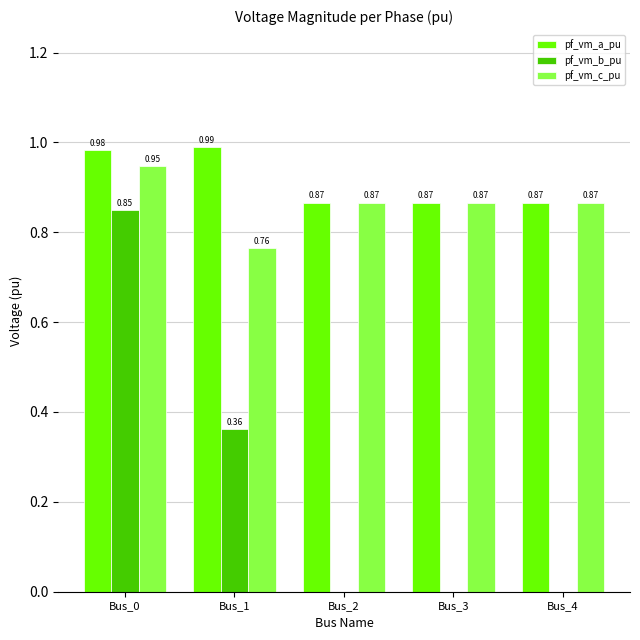

Which series has the largest total across all categories?

pf_vm_a_pu